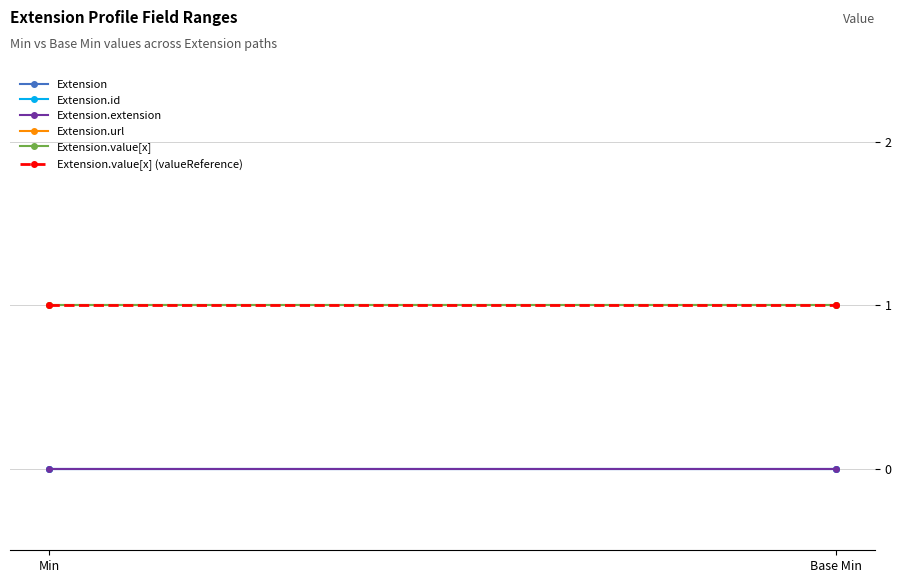

Which series changed the most between Min and Base Min?

Extension